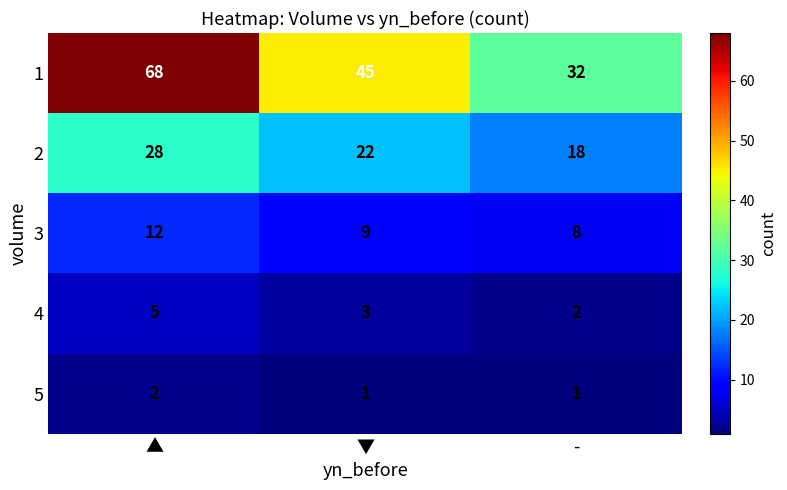

What is the sum of all 4 values?

10